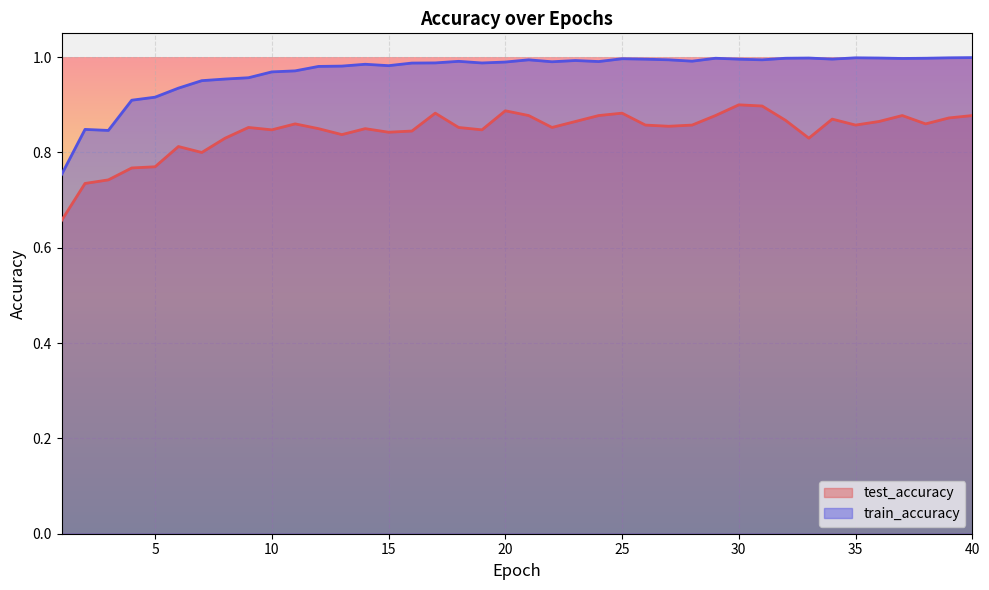

True or false: train_accuracy and test_accuracy cross at least once.

False